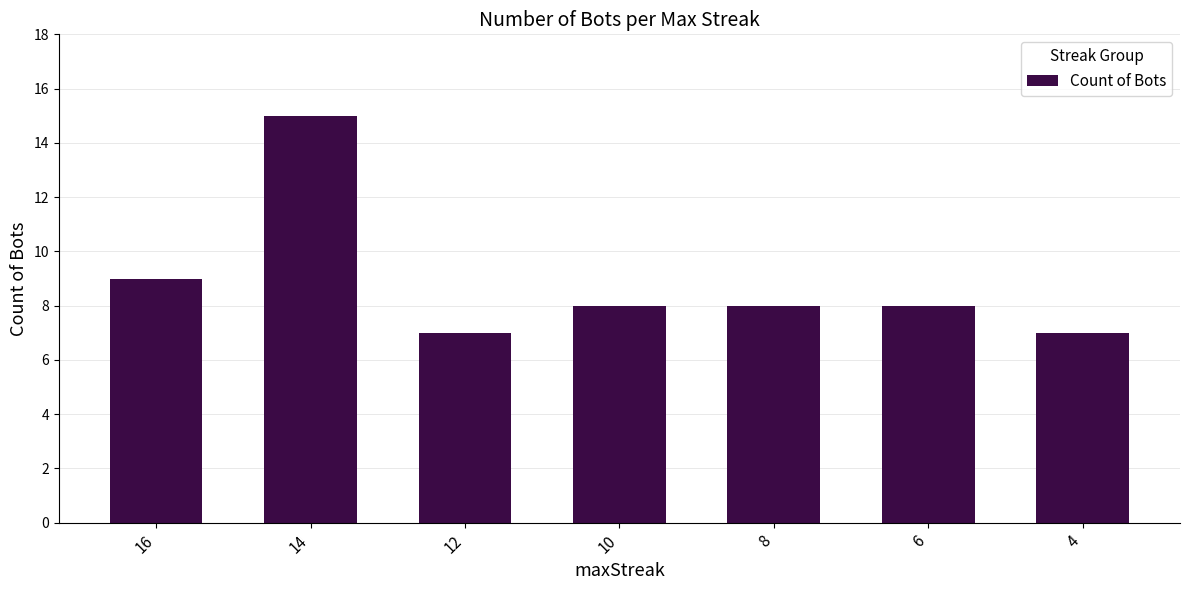

True or false: the data shows 4 at 4.

False